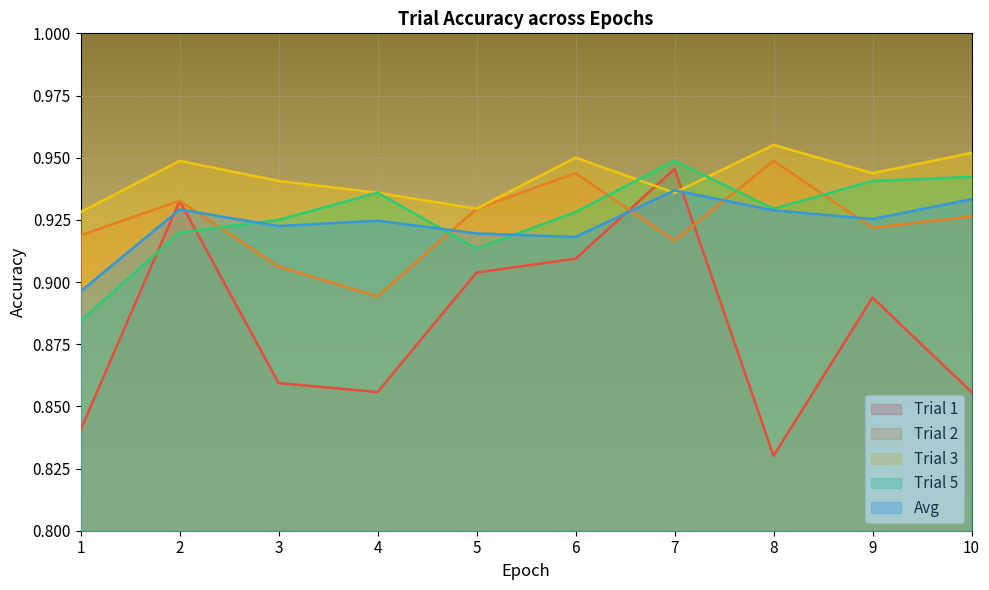

What are all the series names shown in the legend?

Trial 1, Trial 2, Trial 3, Trial 5, Avg